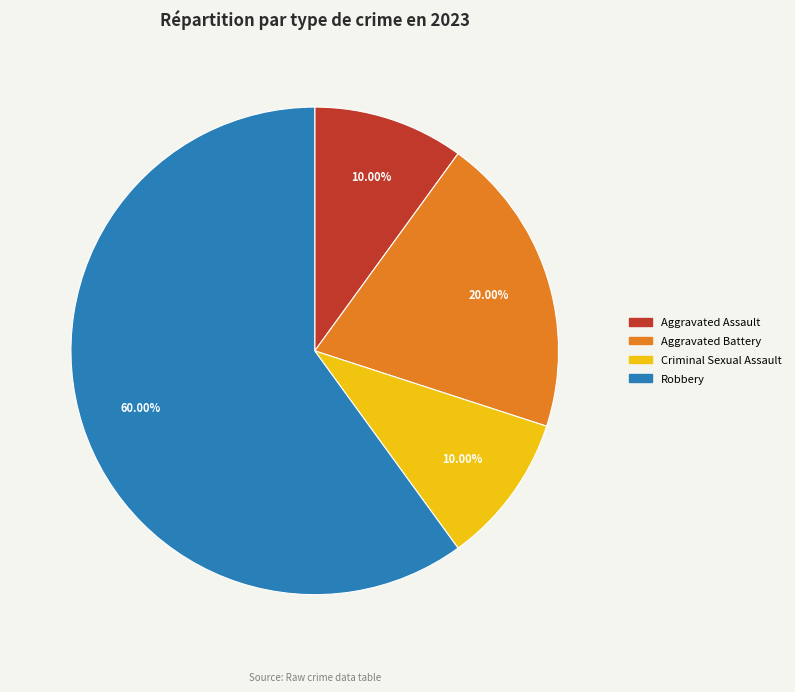

Do Robbery and Aggravated Battery together represent more than half of the pie?

Yes